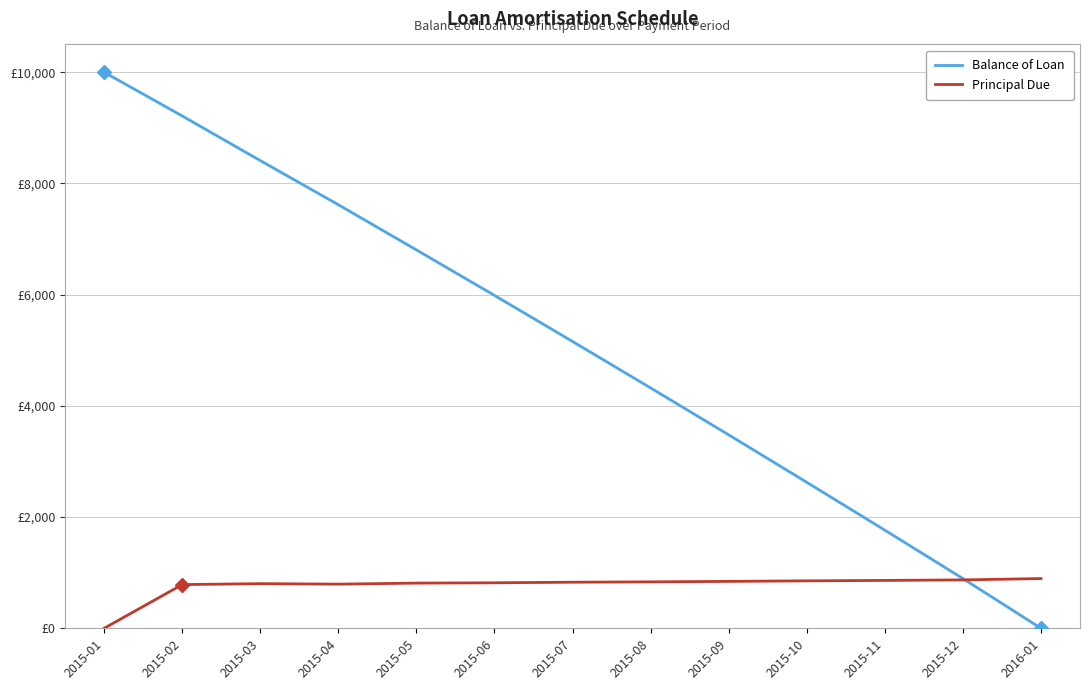

Does the chart display data point markers on the line(s)?

No